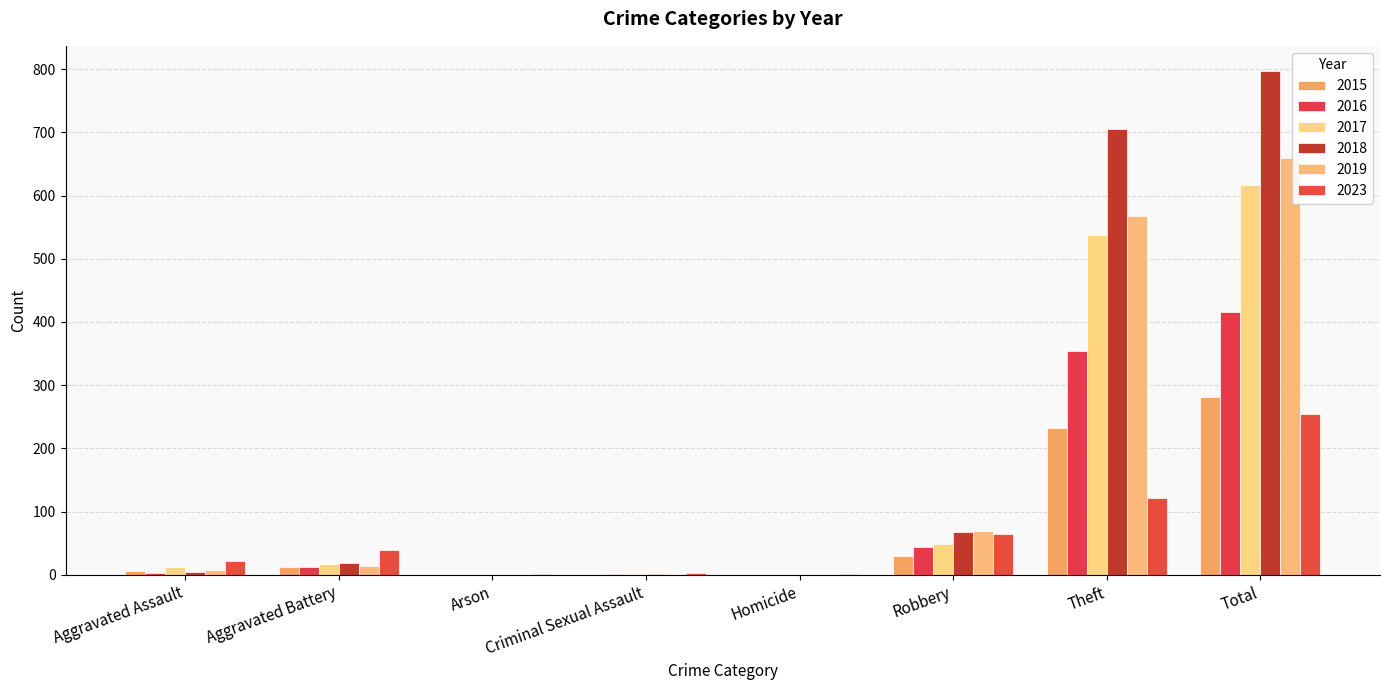

How many groups of bars are there?

8